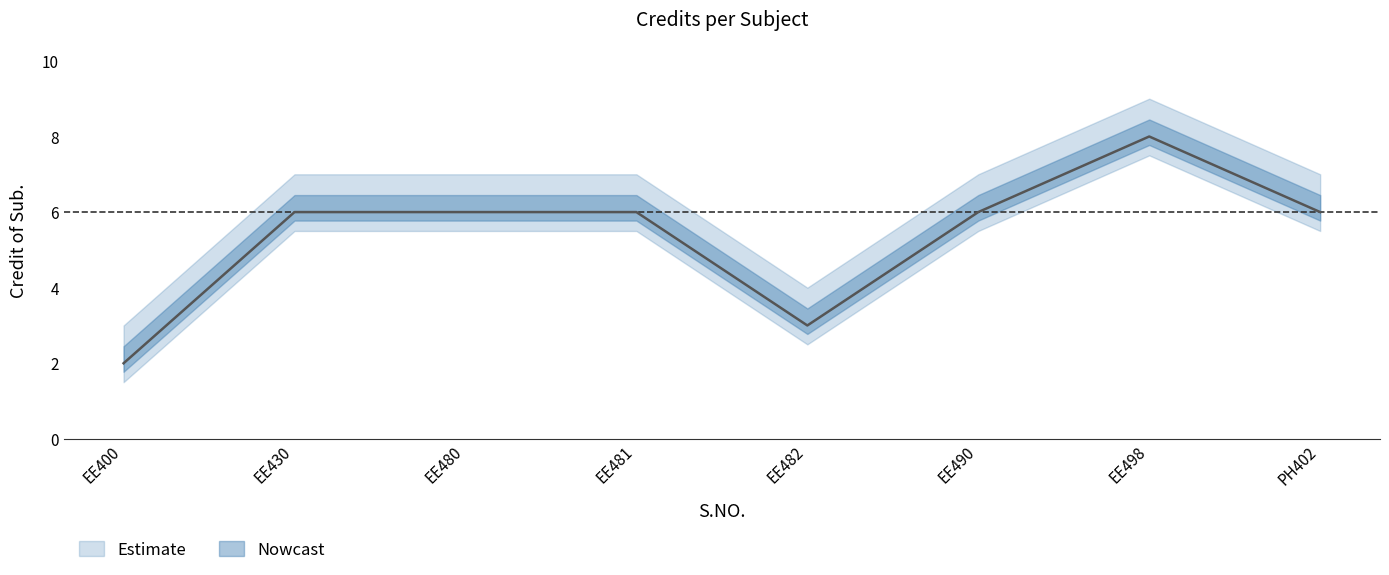

What is the value of the 7th point from the left?

8